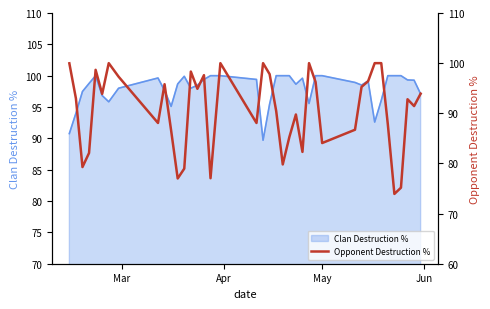

What is the maximum value for Clan Destruction %?

100.0